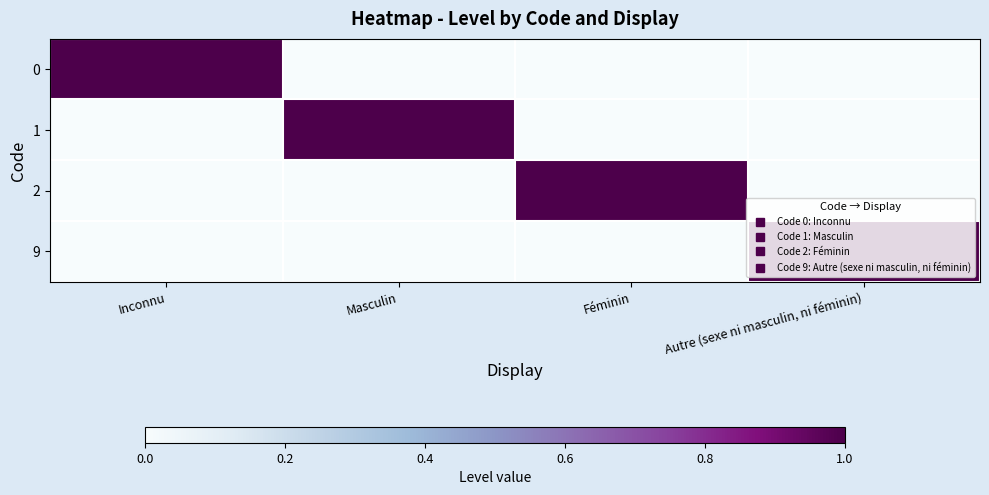

Reading left to right, transcribe all the data shown in this chart.

0: Inconnu=1	Masculin=0	Féminin=0	Autre (sexe ni masculin, ni féminin)=0
1: Inconnu=0	Masculin=1	Féminin=0	Autre (sexe ni masculin, ni féminin)=0
2: Inconnu=0	Masculin=0	Féminin=1	Autre (sexe ni masculin, ni féminin)=0
9: Inconnu=0	Masculin=0	Féminin=0	Autre (sexe ni masculin, ni féminin)=1